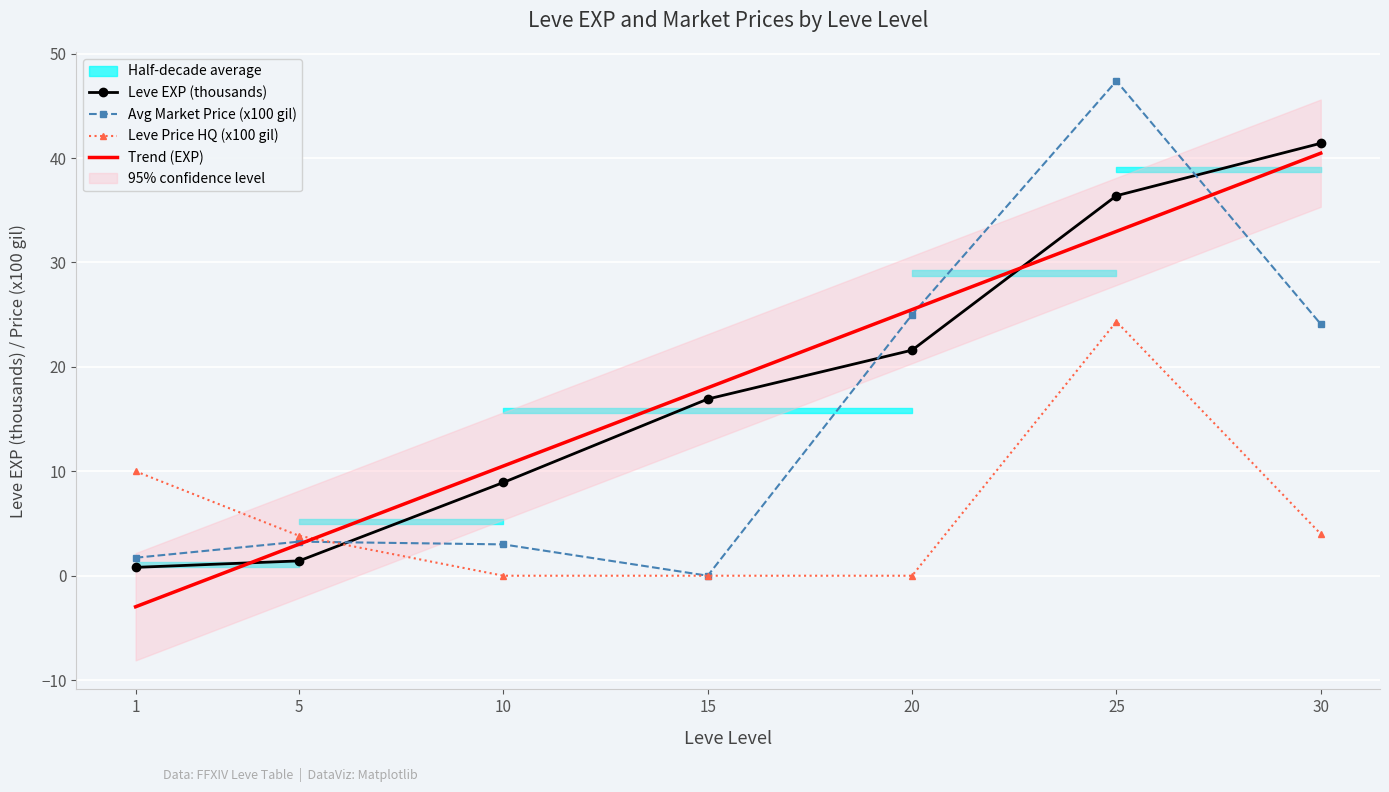

List the series in order of their peak value, highest first.

currentAveragePrice, Leve EXP, LevePriceHQ